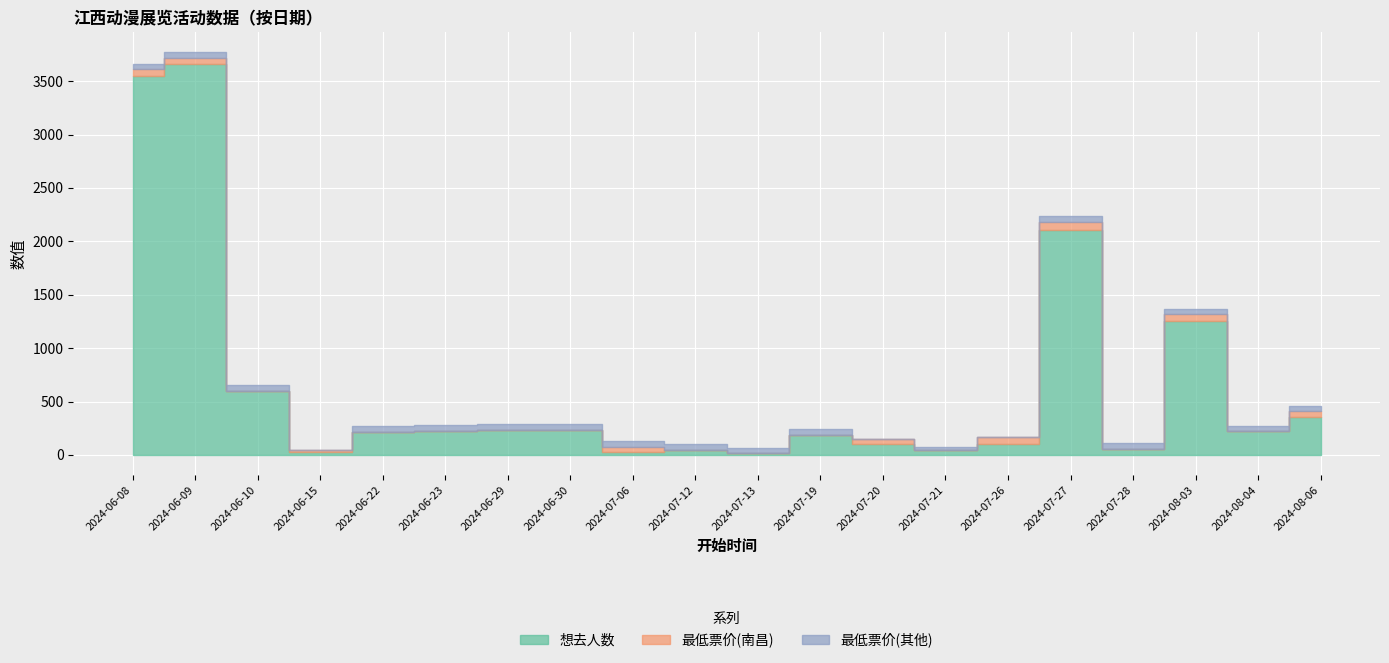

Where do 最低票价(其他) and 最低票价(南昌) first cross each other?

2024-06-09 and 2024-06-10